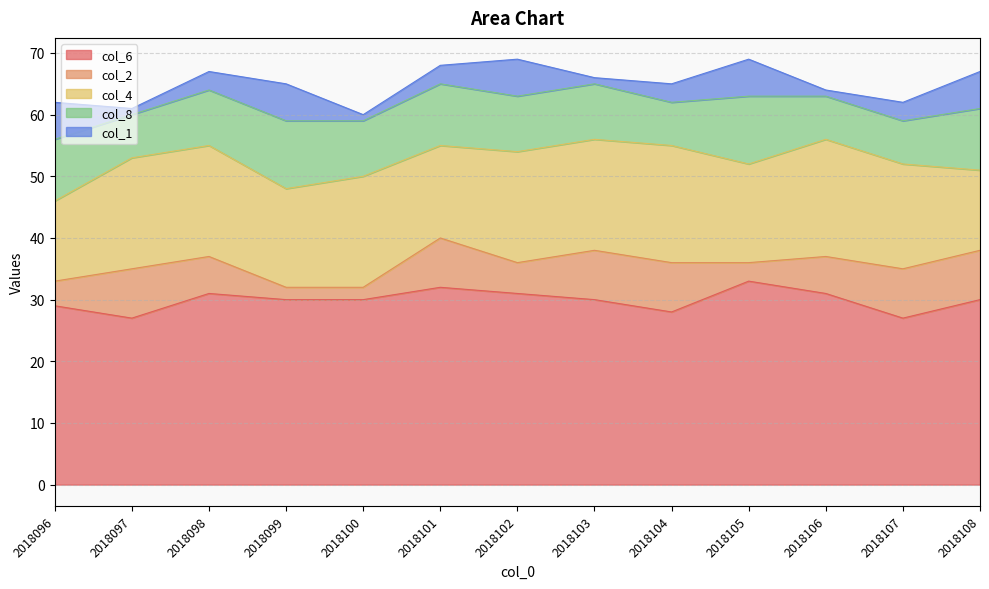

List the series in order of their peak value, lowest first.

col_1, col_2, col_8, col_4, col_6